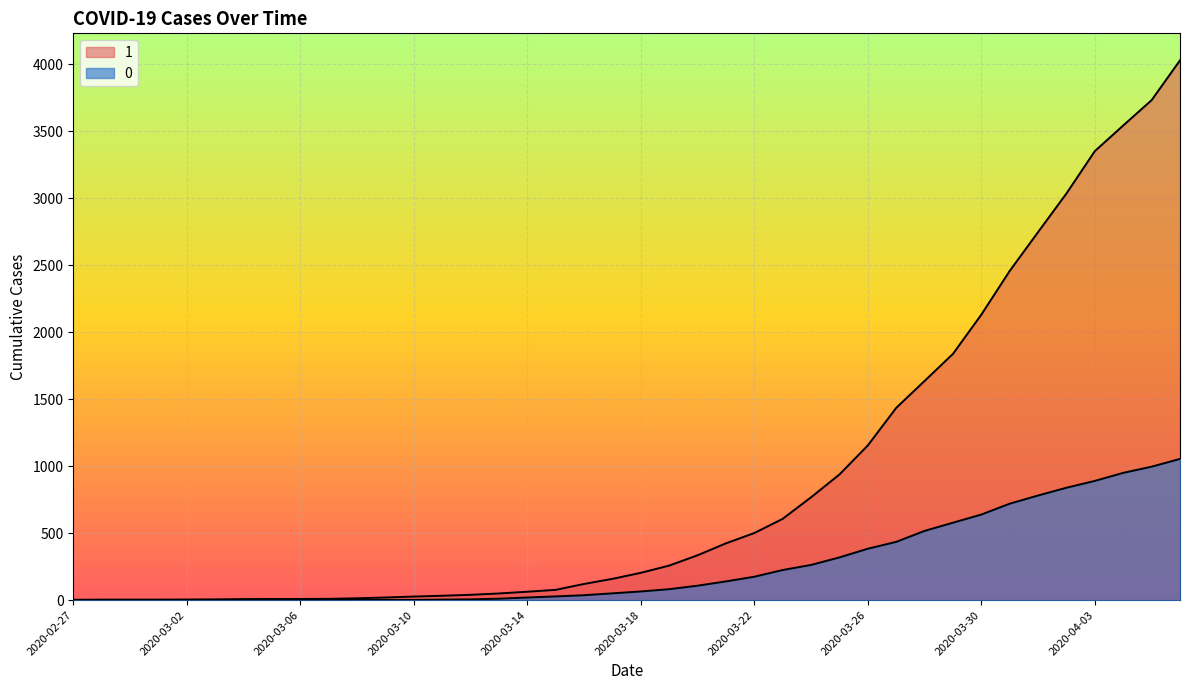

Which category has the highest value in the 0 series?

2020-04-06